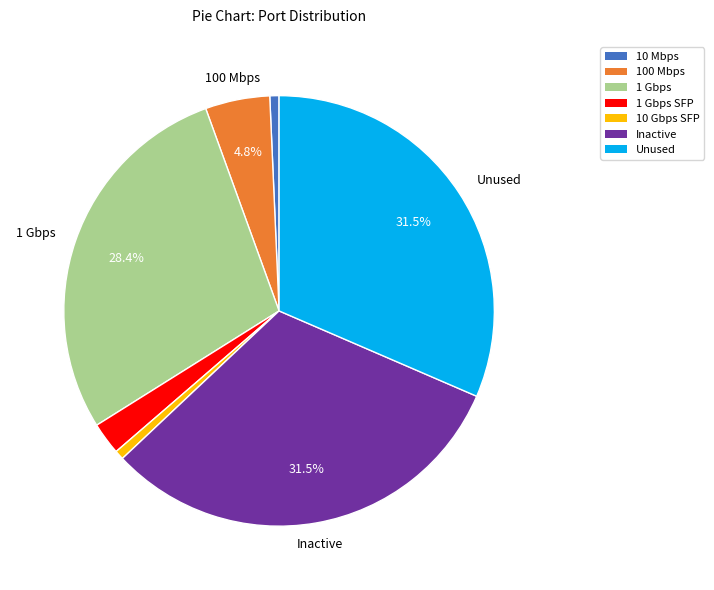

Is there a majority slice in this chart?

No